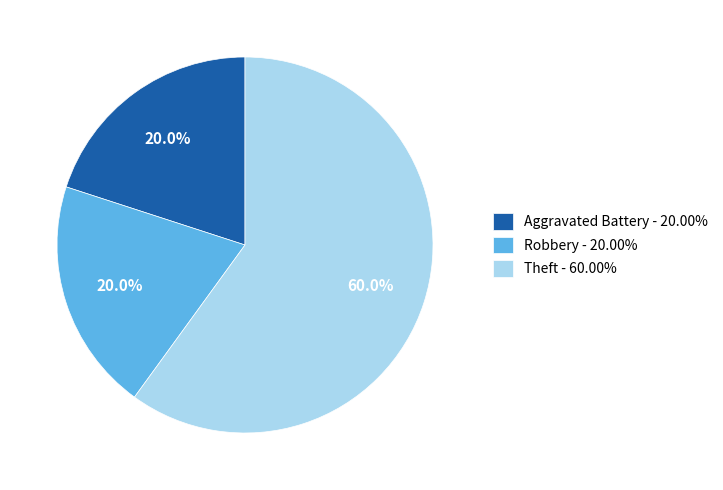

What is the ratio of the value at Robbery - 20.00% to the value at Aggravated Battery - 20.00%?

1.0